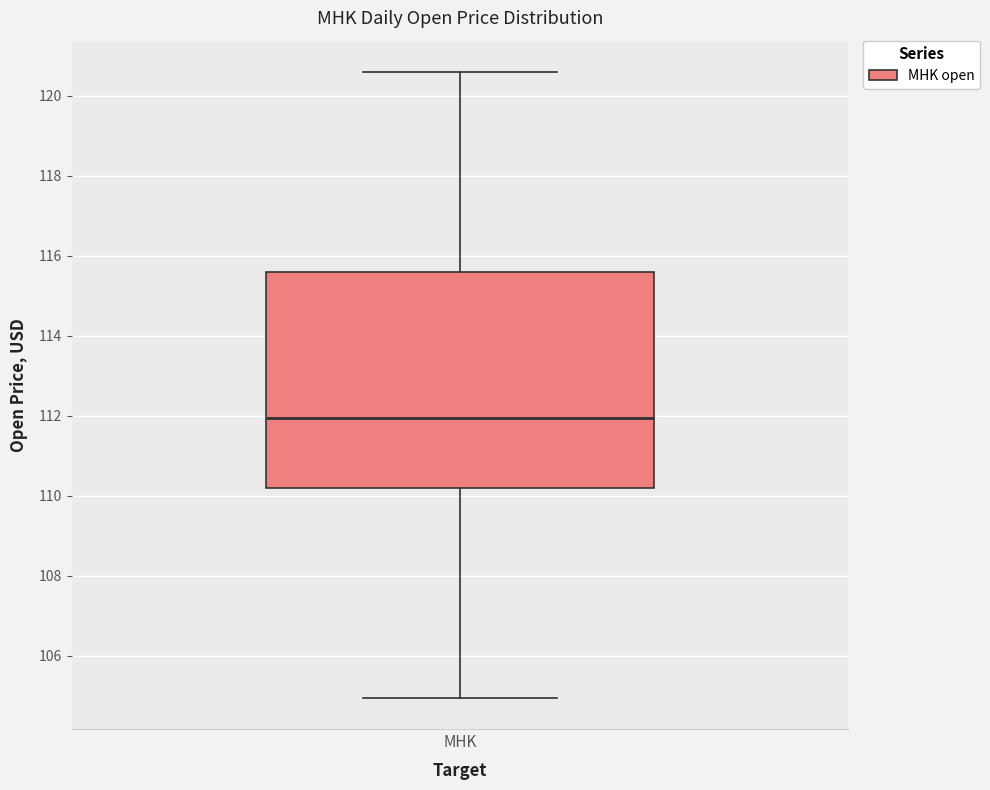

Transcribe this box plot: give where the median line is, the range the box spans, and where the two whiskers end, as read against the y-axis. The values are not printed on the chart, so give them approximately, as read against the axis.

median 112.0, box 110.2 to 115.6, whiskers 105.0 to 120.6